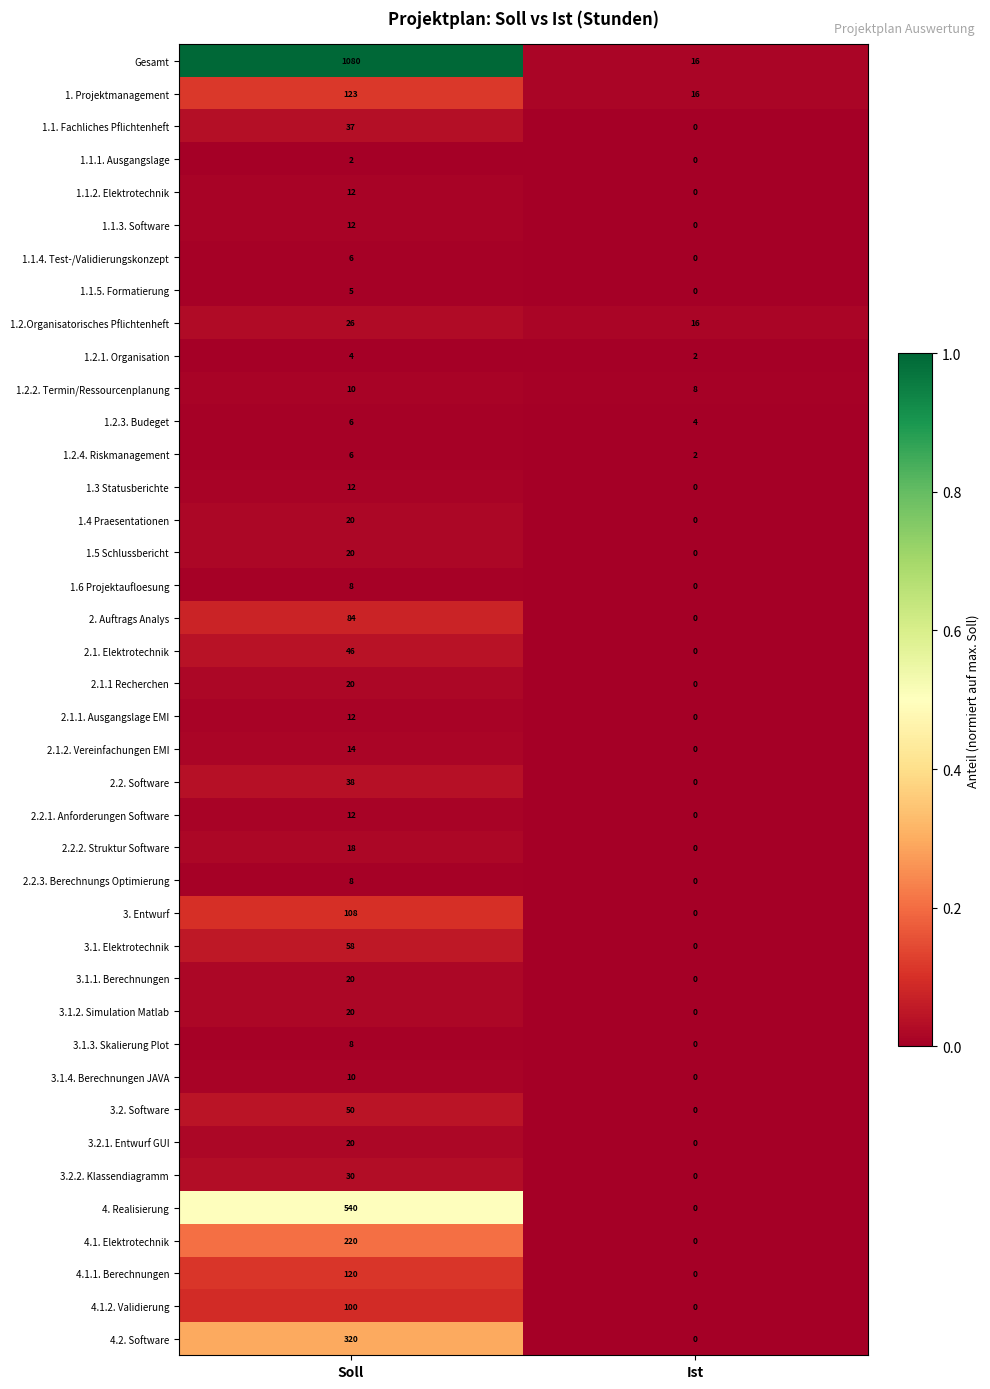

At which label does 3. Entwurf reach its peak?

Soll